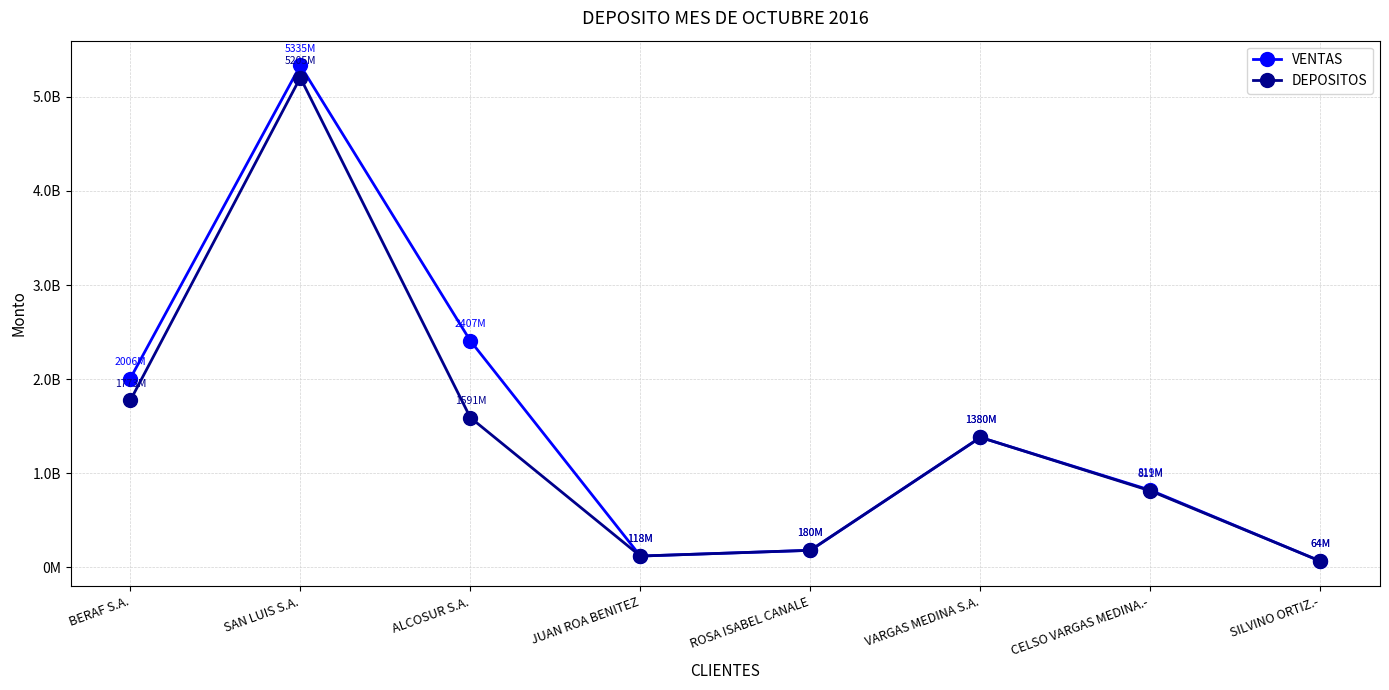

What is the minimum value shown in the chart?

63590000